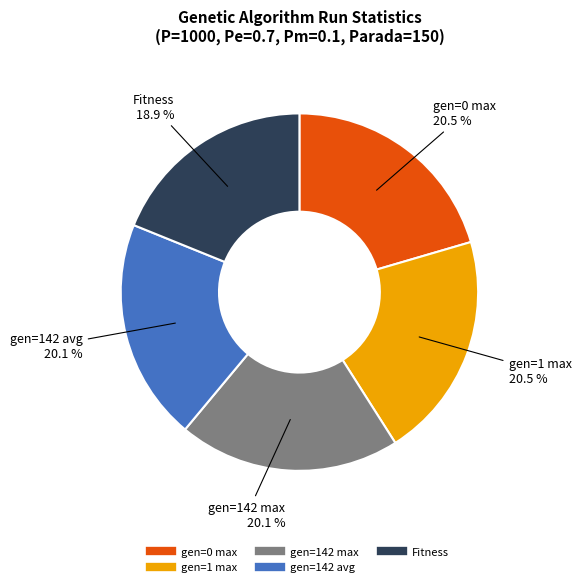

To the nearest percent, what is the combined percentage of Fitness and gen=142 avg?

39%